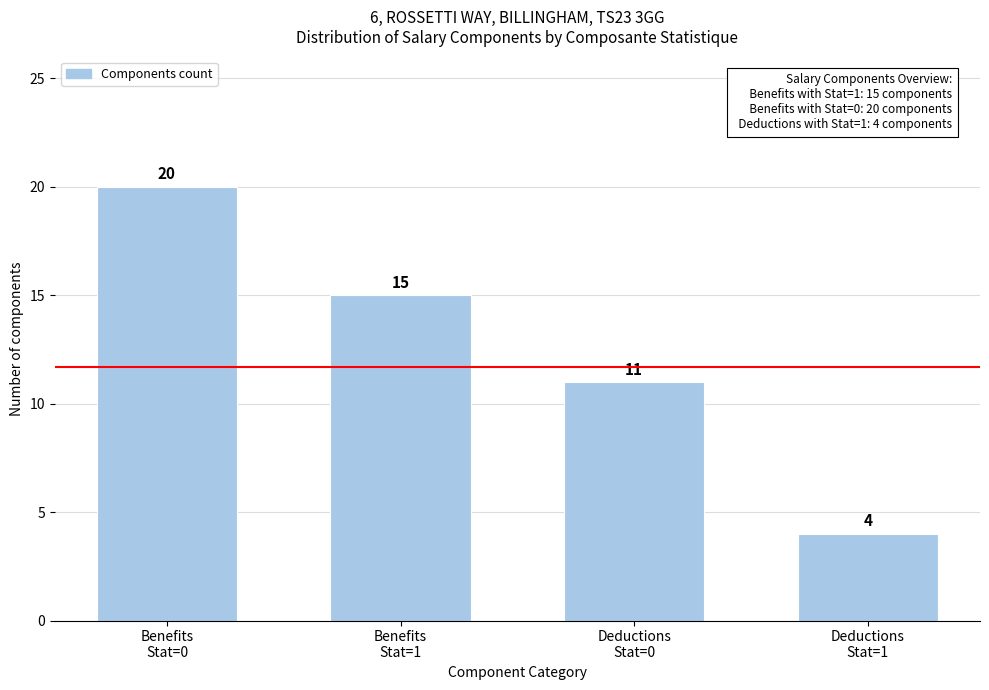

Reading left to right, what are all the values shown in this chart?

20	15	11	4